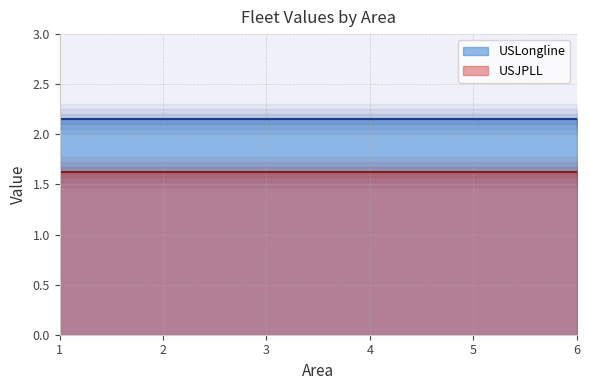

Is it true that USLongline equals 2.1 at 4?

True